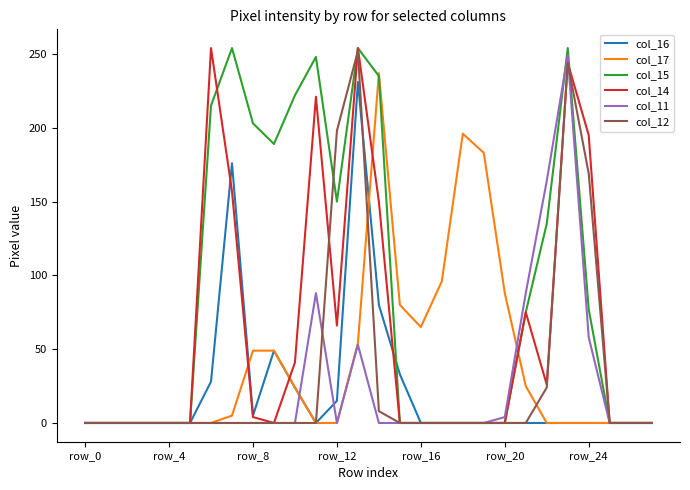

What are all the series names shown in the legend?

col_16, col_17, col_15, col_14, col_11, col_12